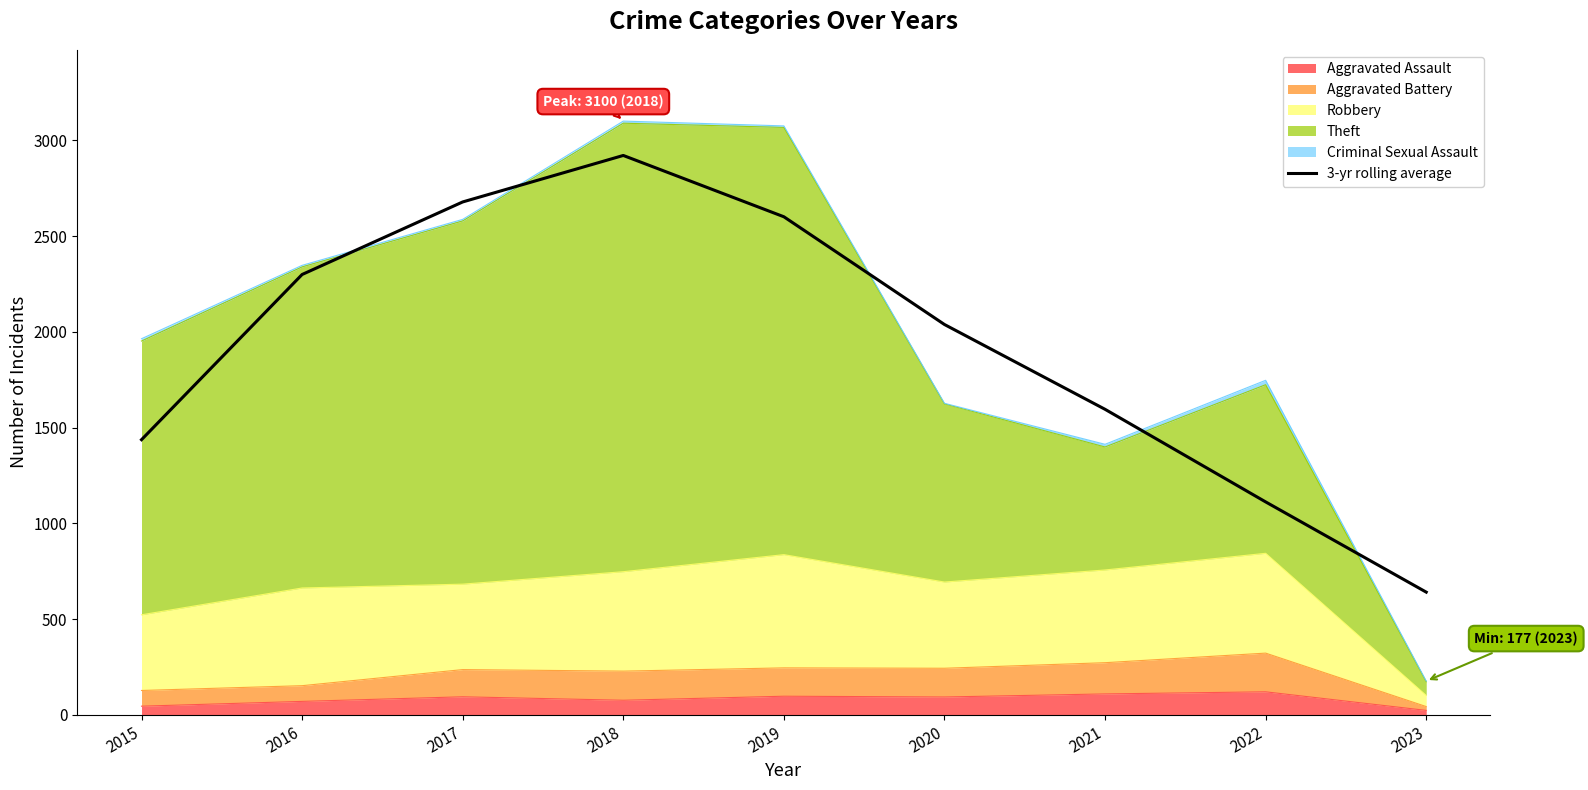

Which has a higher value, 2023 or 2018?

2018